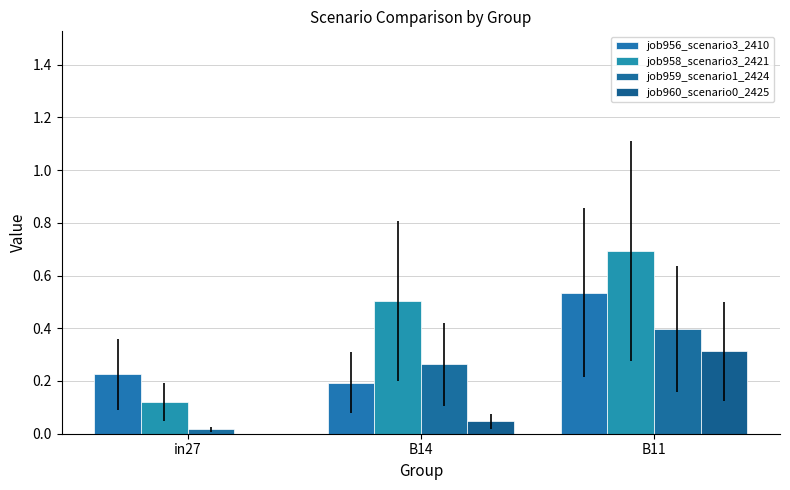

At which category does the chart reach its minimum across all series?

in27